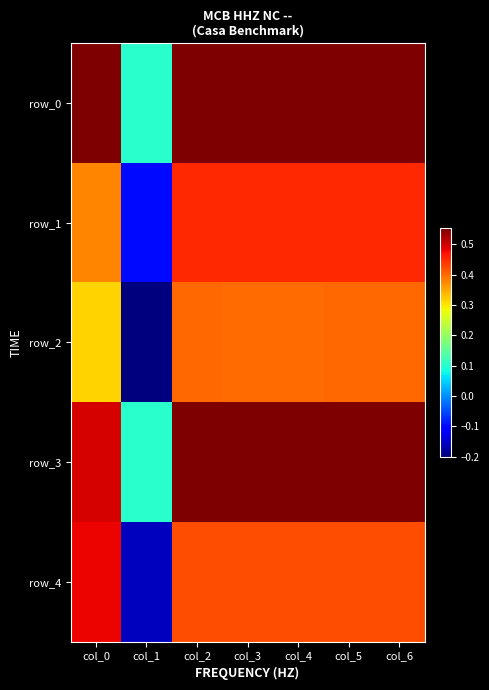

At how many categories does at least one series exceed 0?

7